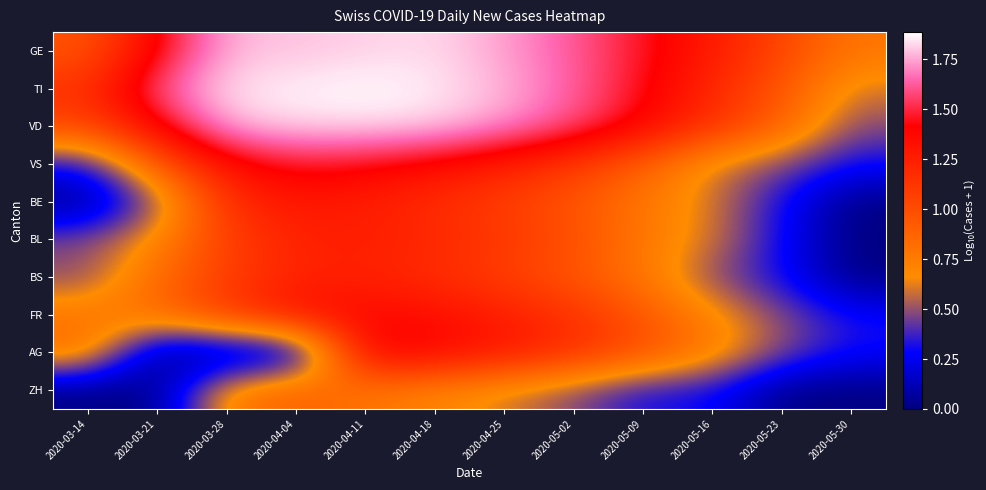

At which category does the chart reach its minimum across all series?

2020-03-14